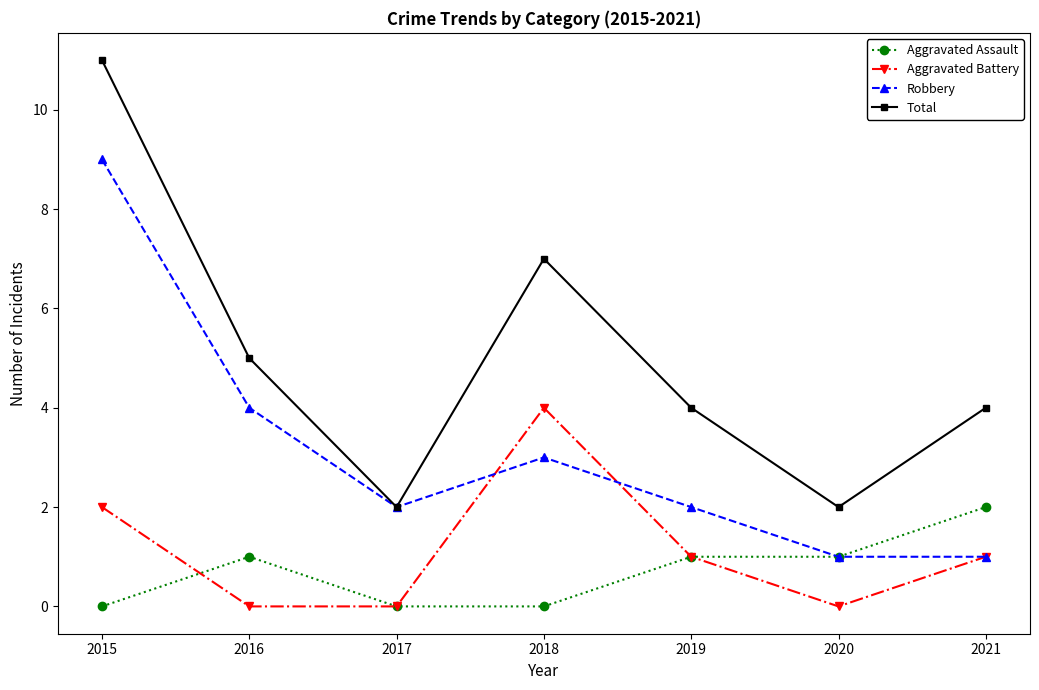

True or false: Robbery has more than 2 points higher than both neighbors.

False